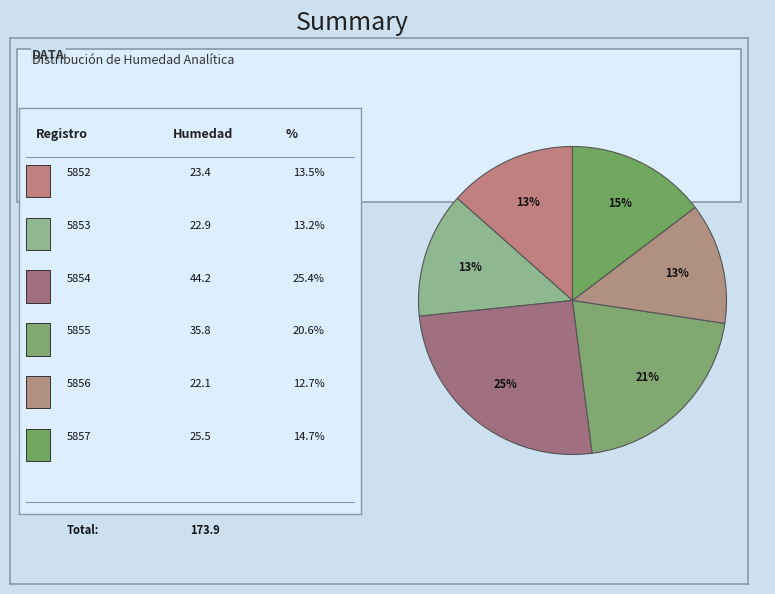

What is the largest slice in the pie chart?

5854